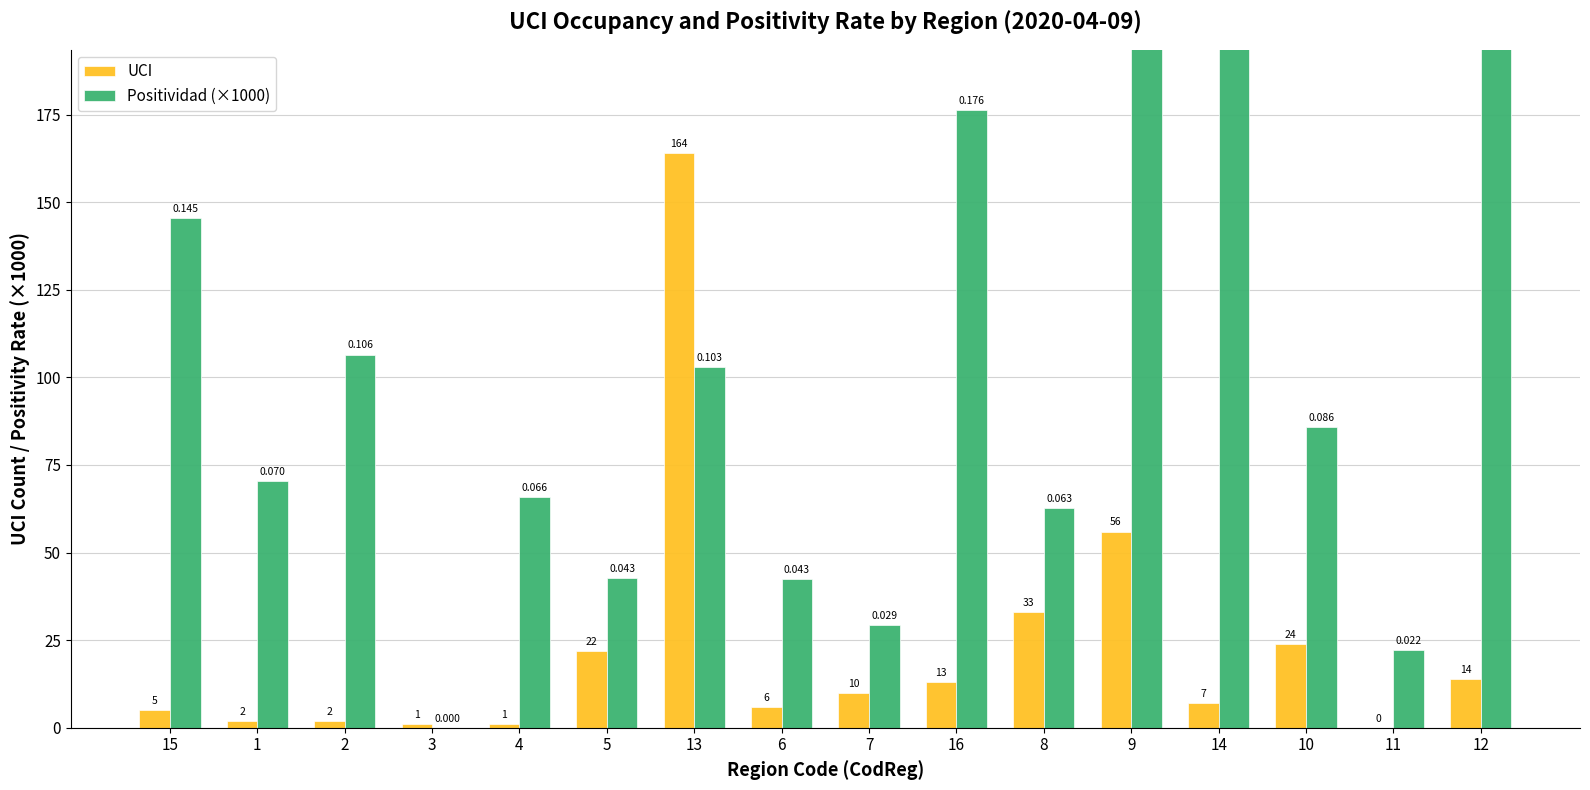

What is the approximate value of Positividad (×1000) at 2?

106.5